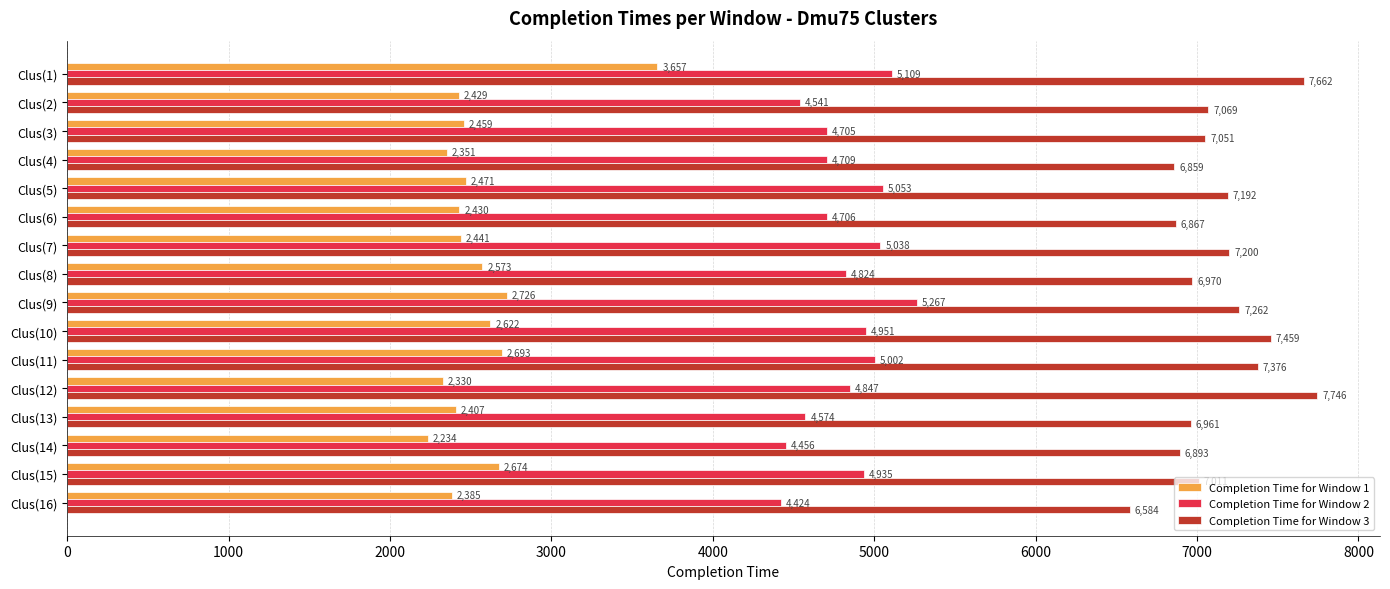

Which series has the largest total across all categories?

Completion Time for Window 3